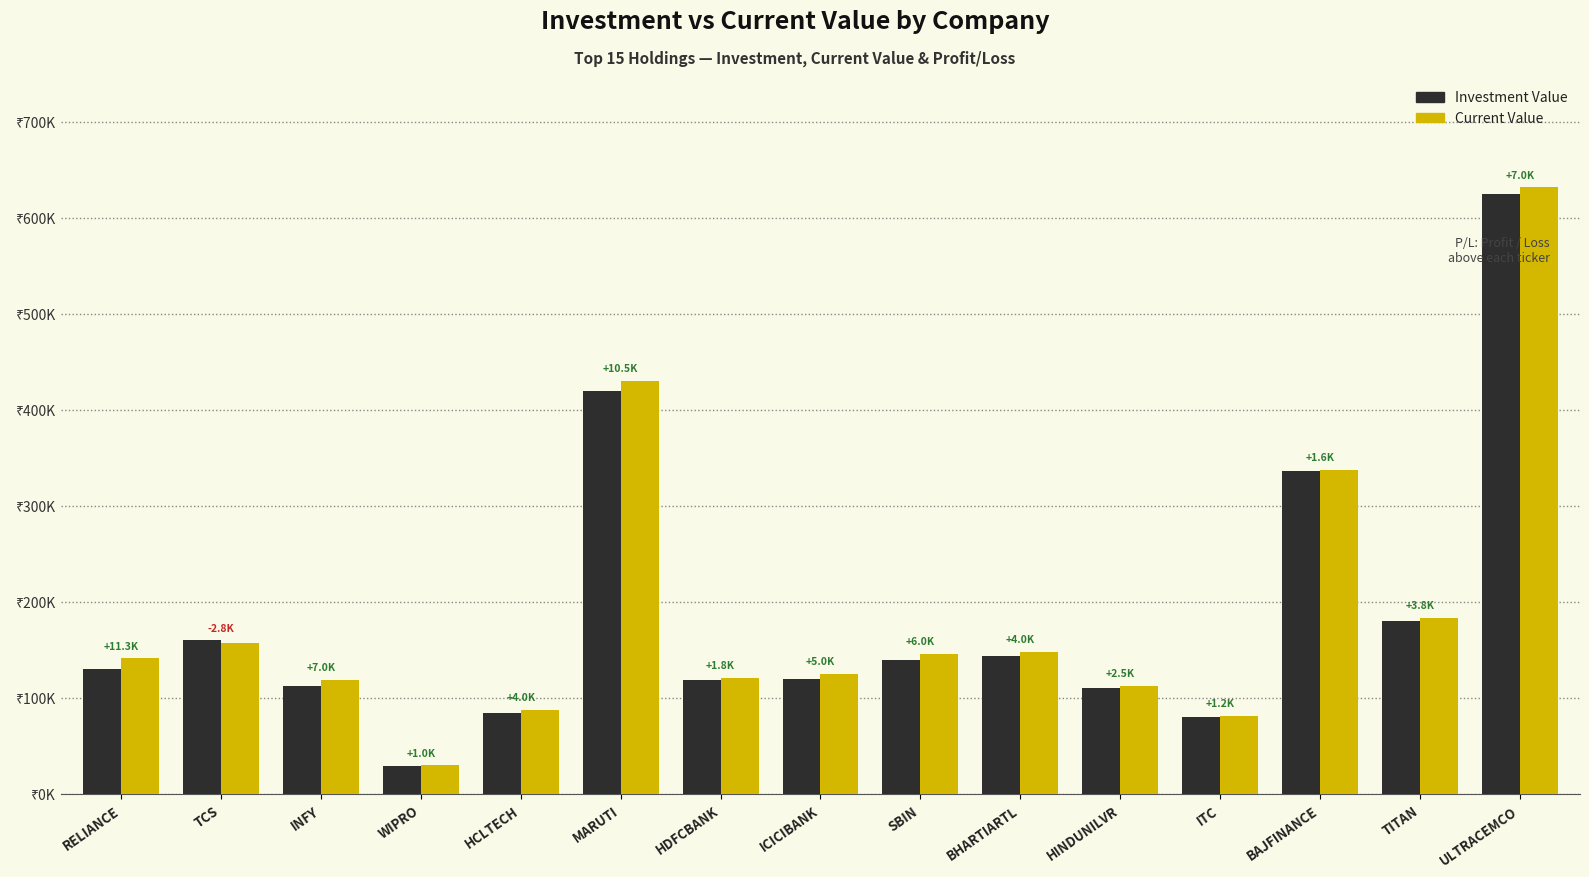

What is the sum of all Current Value values?

2852679.5